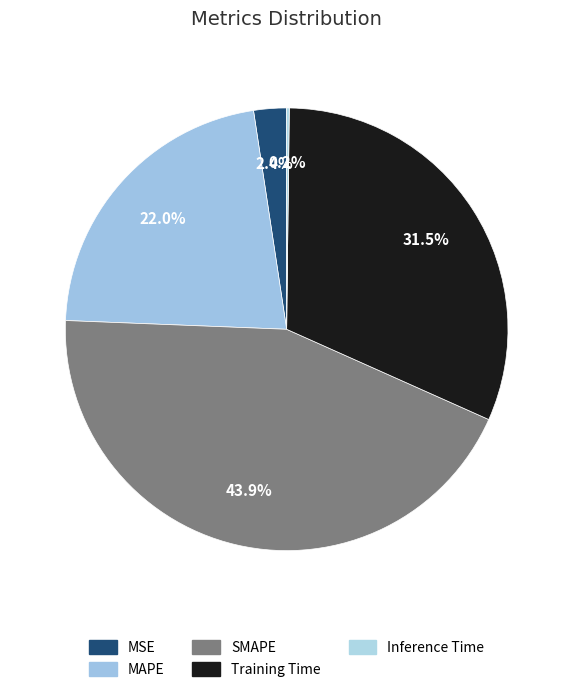

True or false: Training Time accounts for 41% of the total.

False